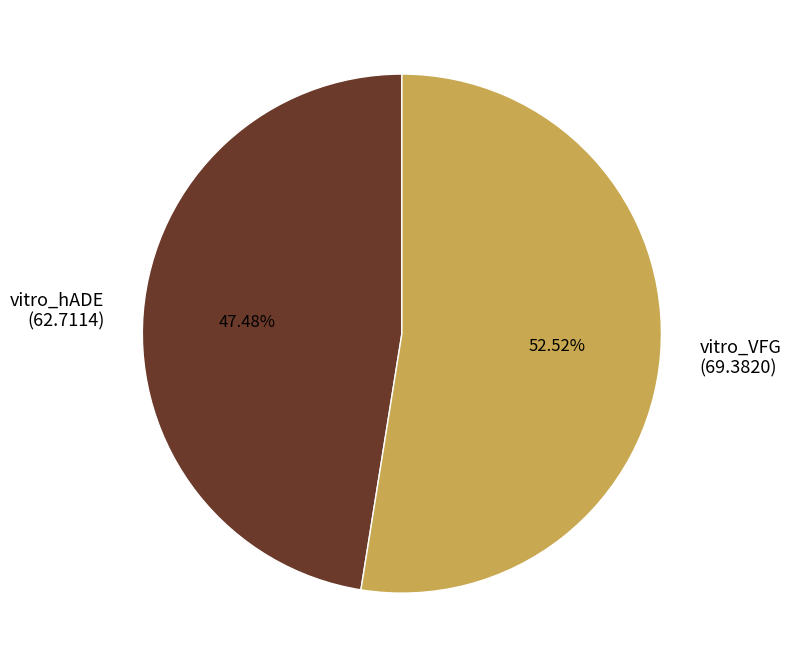

Is vitro_VFG the majority of the pie?

Yes